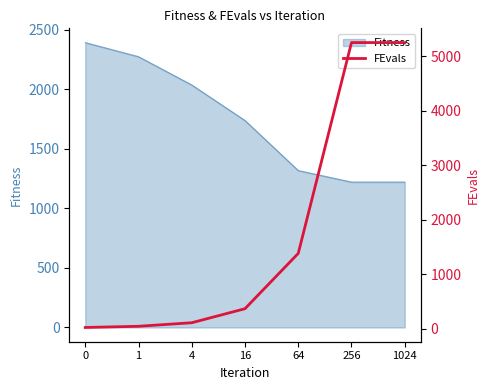

Reading right to left, what are all the values shown in this chart?

5253	5253	1381	365	107	42	20